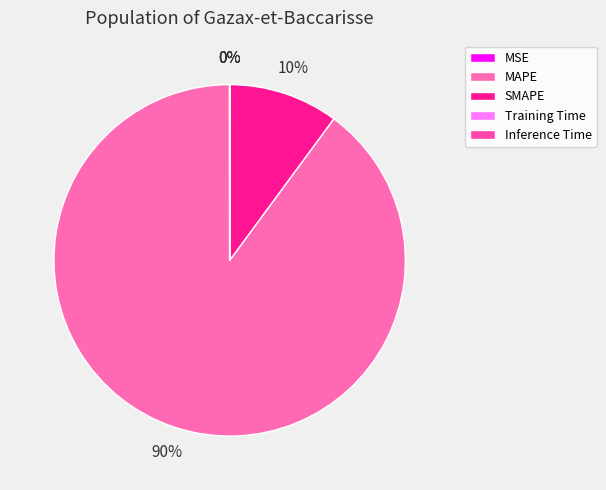

Which slice is the smallest?

Inference Time